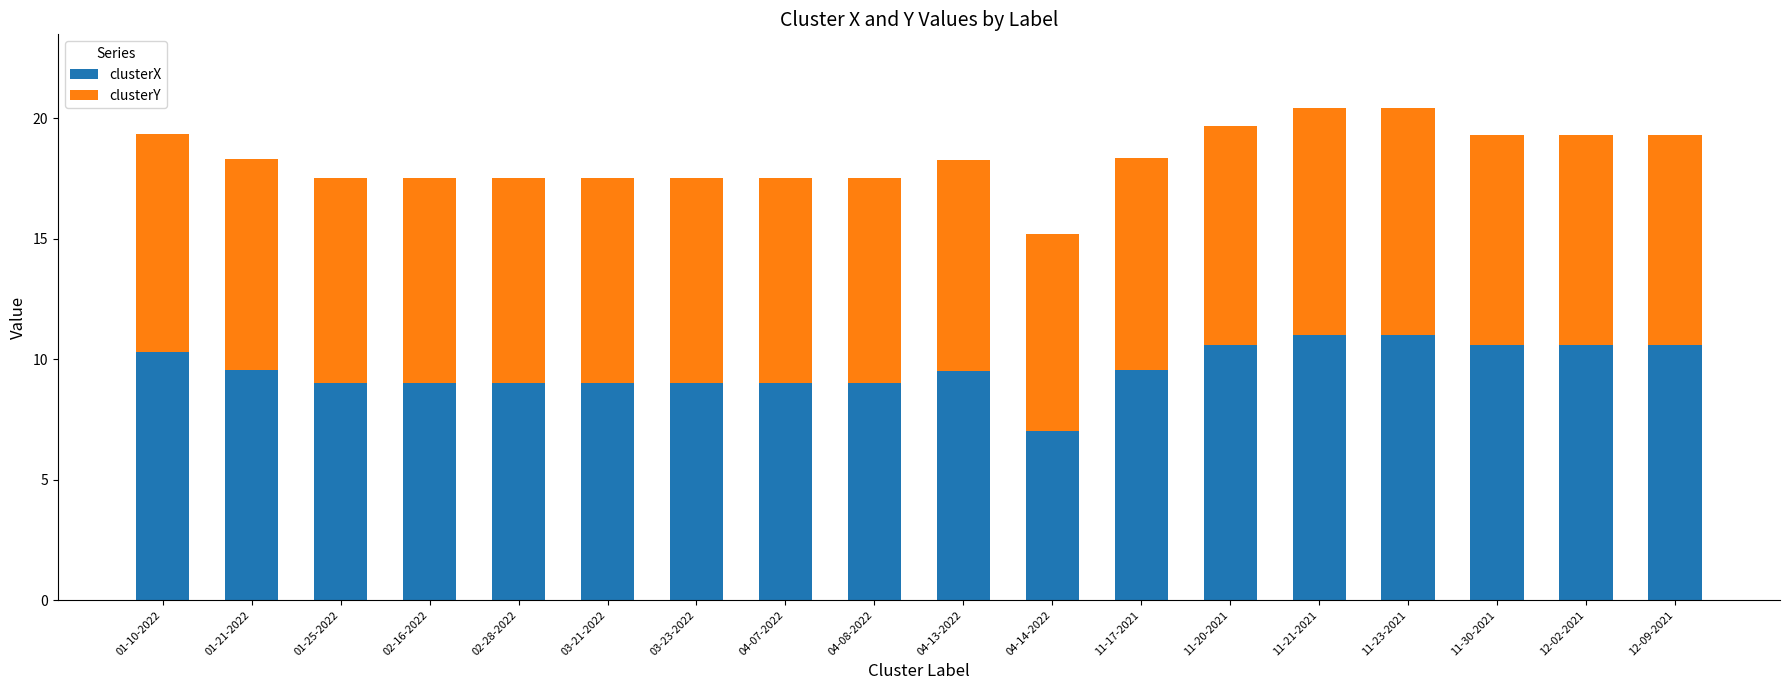

What are all the series names shown in the legend?

clusterX, clusterY